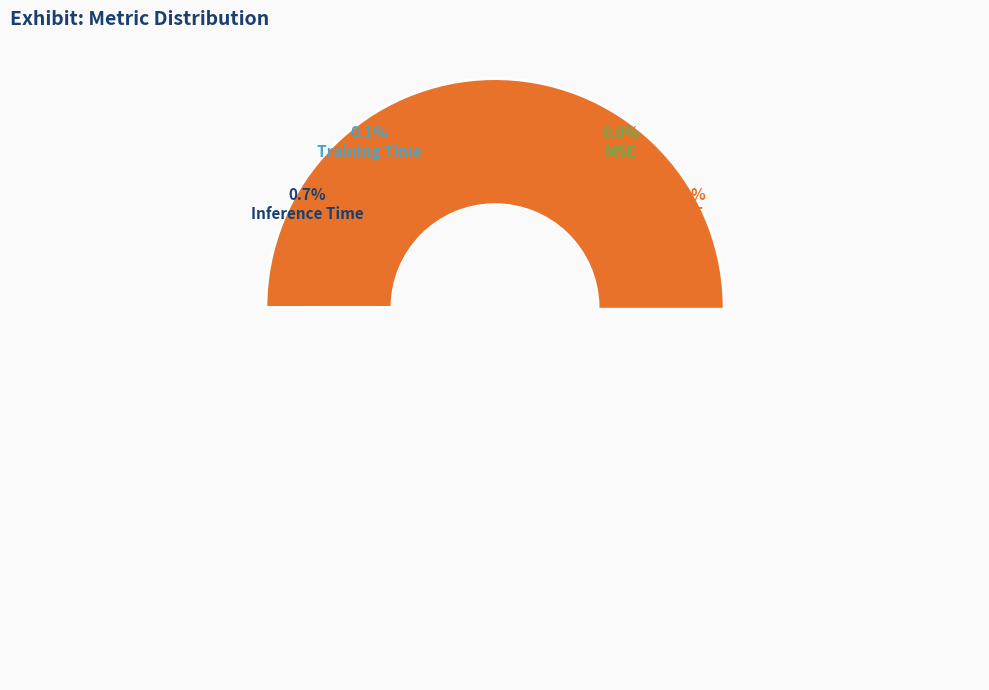

To the nearest percent, what is the average slice percentage?

25%